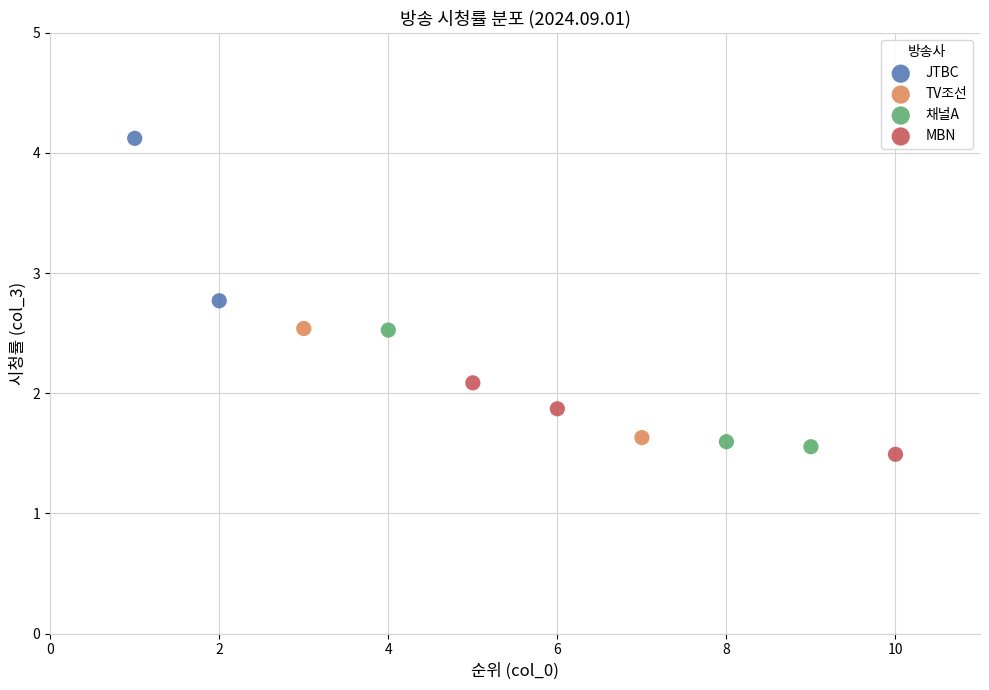

Which series has the largest Y range (max minus min)?

JTBC